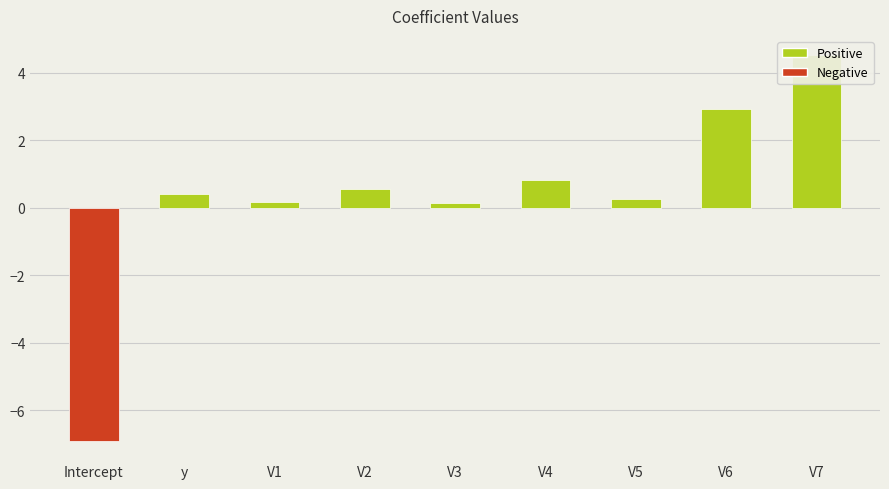

Does the chart contain any negative values?

Yes